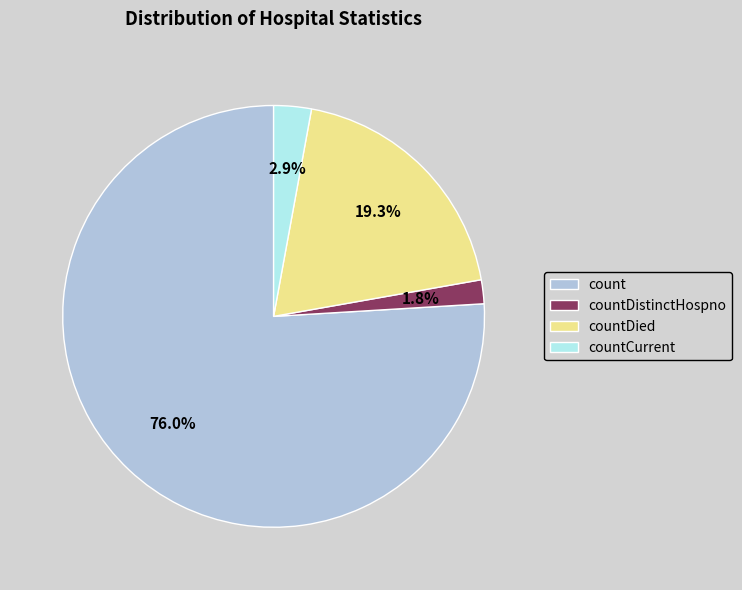

How many slices are in this pie chart?

4